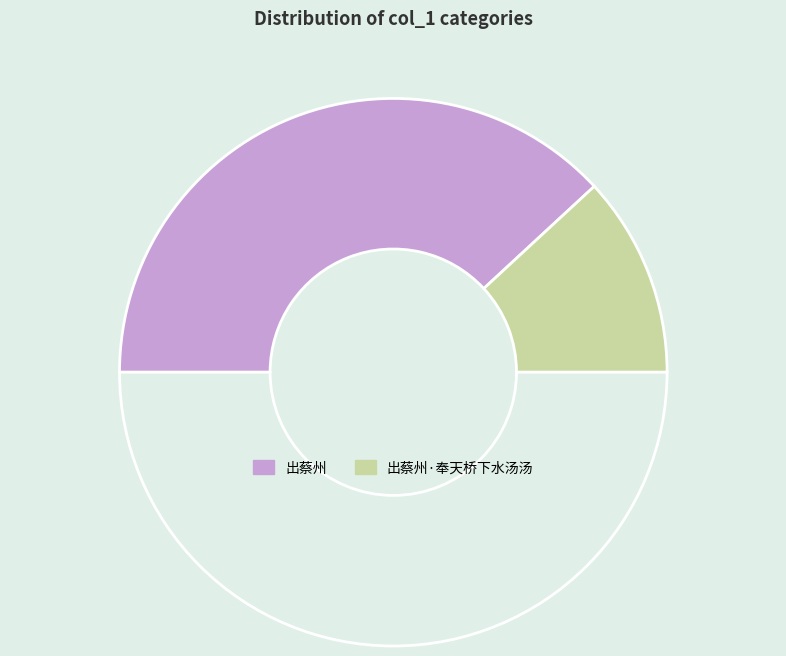

How many segments does this pie chart have?

3